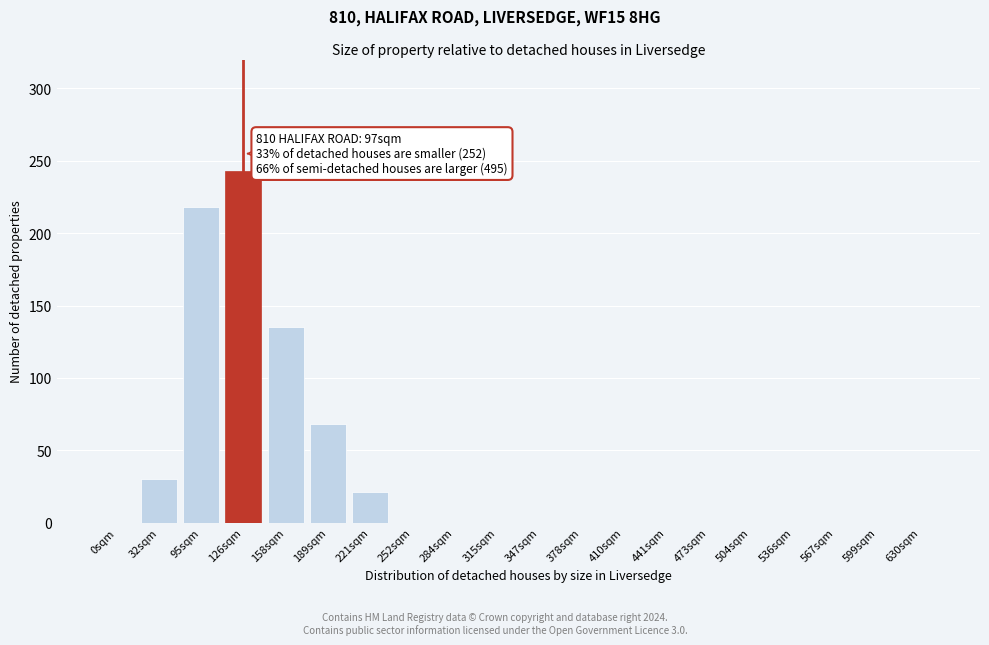

Reading left to right, transcribe all the data shown in this chart.

0sqm=0	32sqm=30	95sqm=218	126sqm=243	158sqm=135	189sqm=68	221sqm=21	252sqm=0	284sqm=0	315sqm=0	347sqm=0	378sqm=0	410sqm=0	441sqm=0	473sqm=0	504sqm=0	536sqm=0	567sqm=0	599sqm=0	630sqm=0